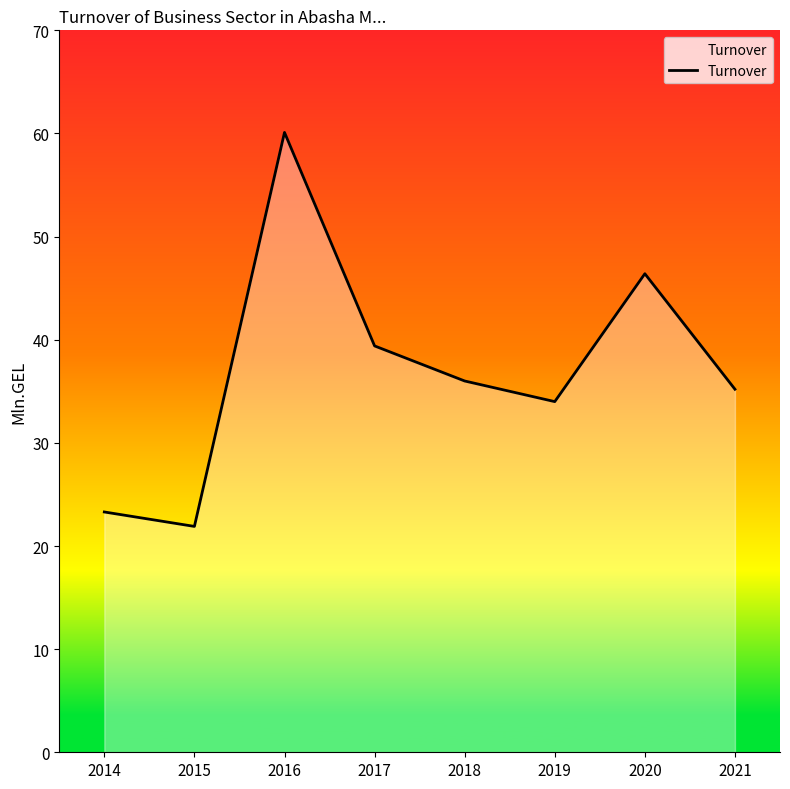

How many lines are shown in the chart?

1